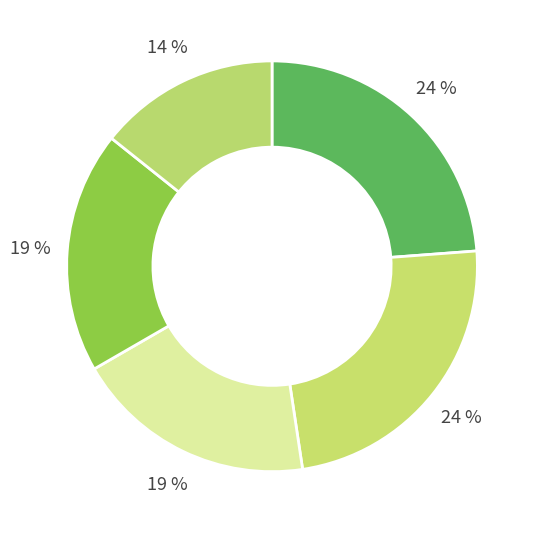

How many slices are in this pie chart?

5